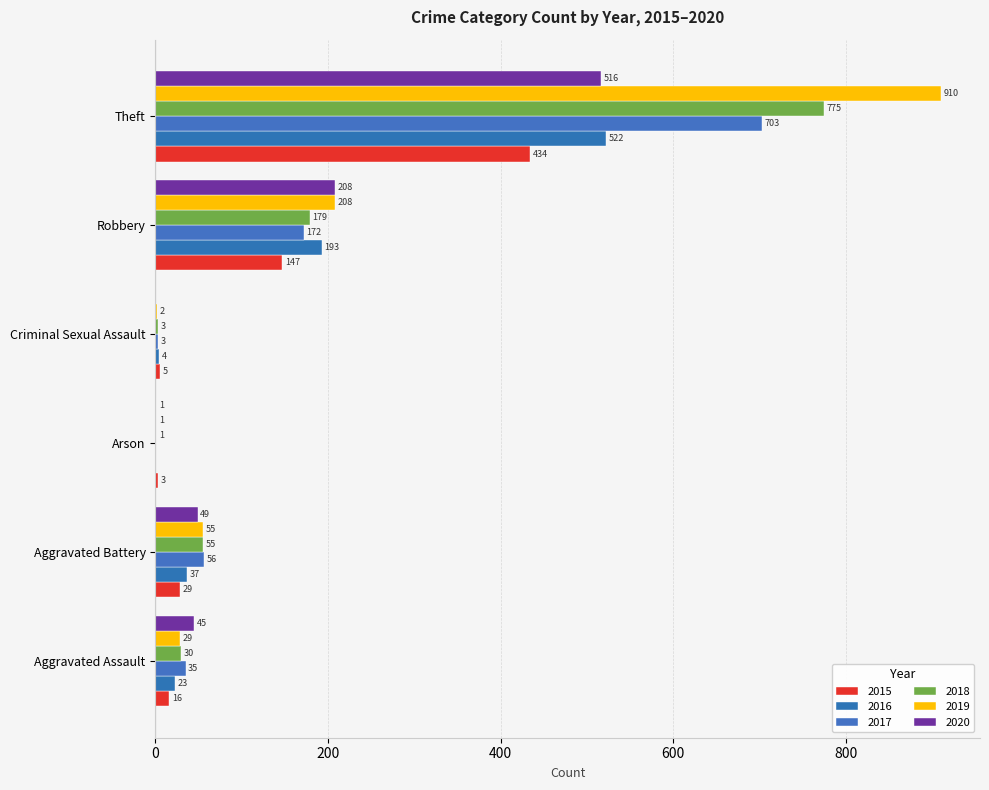

Which category has the highest value in the 2018 series?

Theft